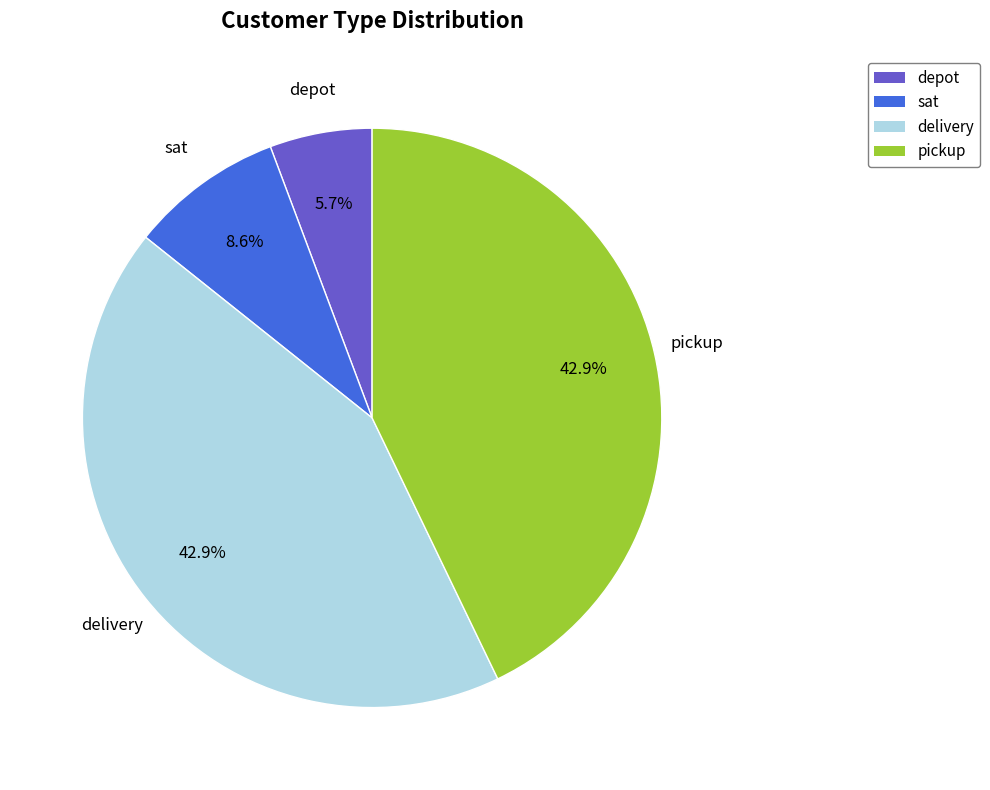

Between depot and delivery, which is larger?

delivery